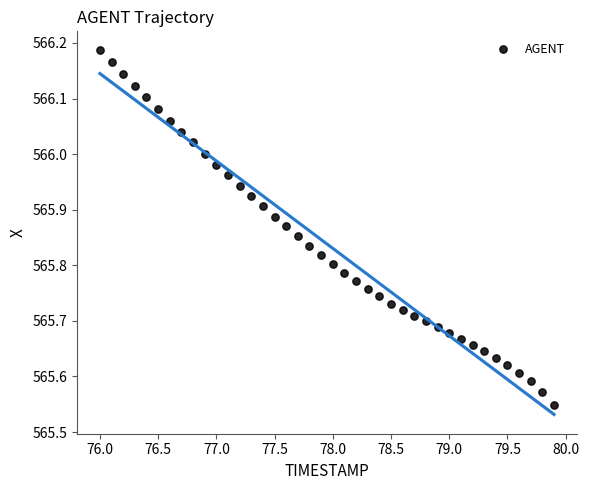

What is the range of Y values (max minus min)?

0.6